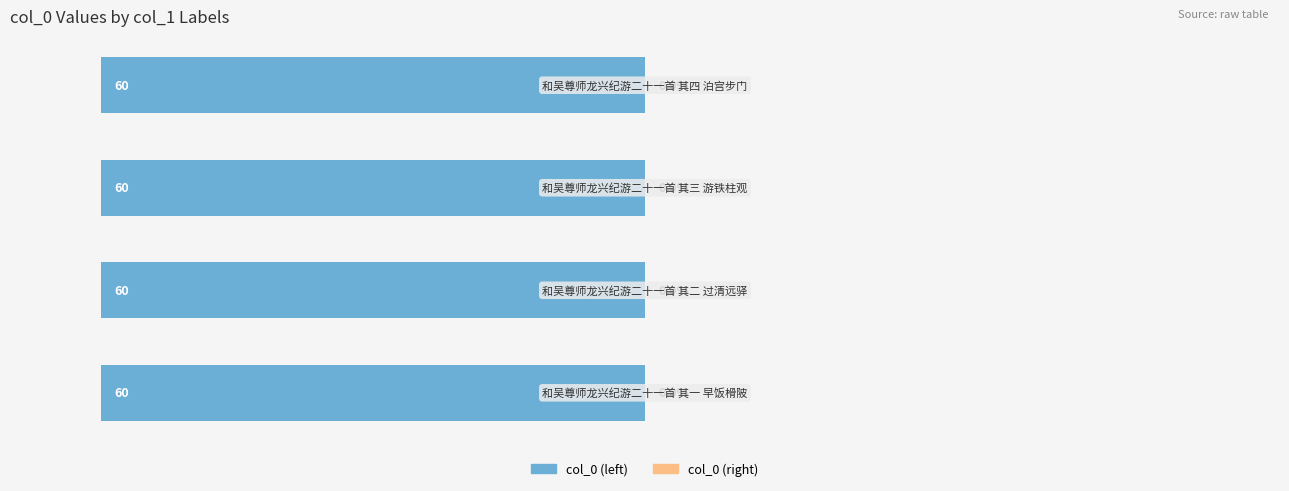

How many bars are there in total?

4